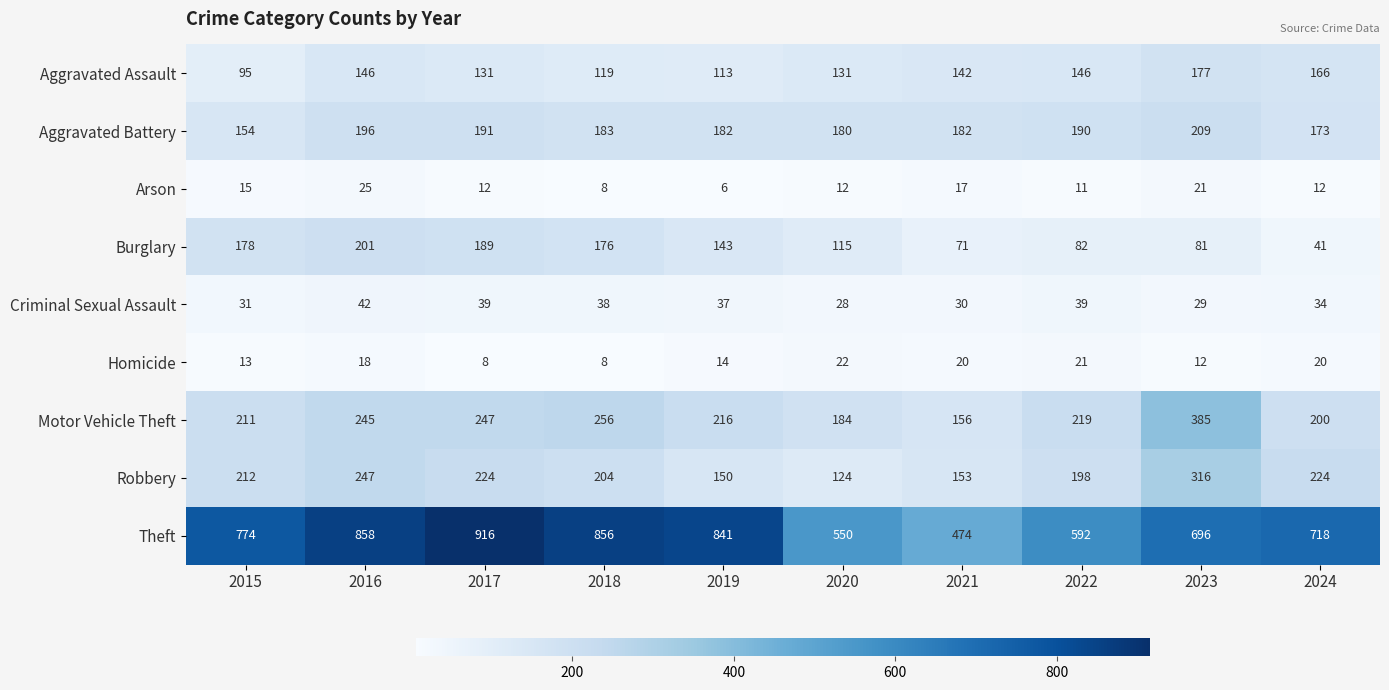

How many categories are shown in the chart?

10